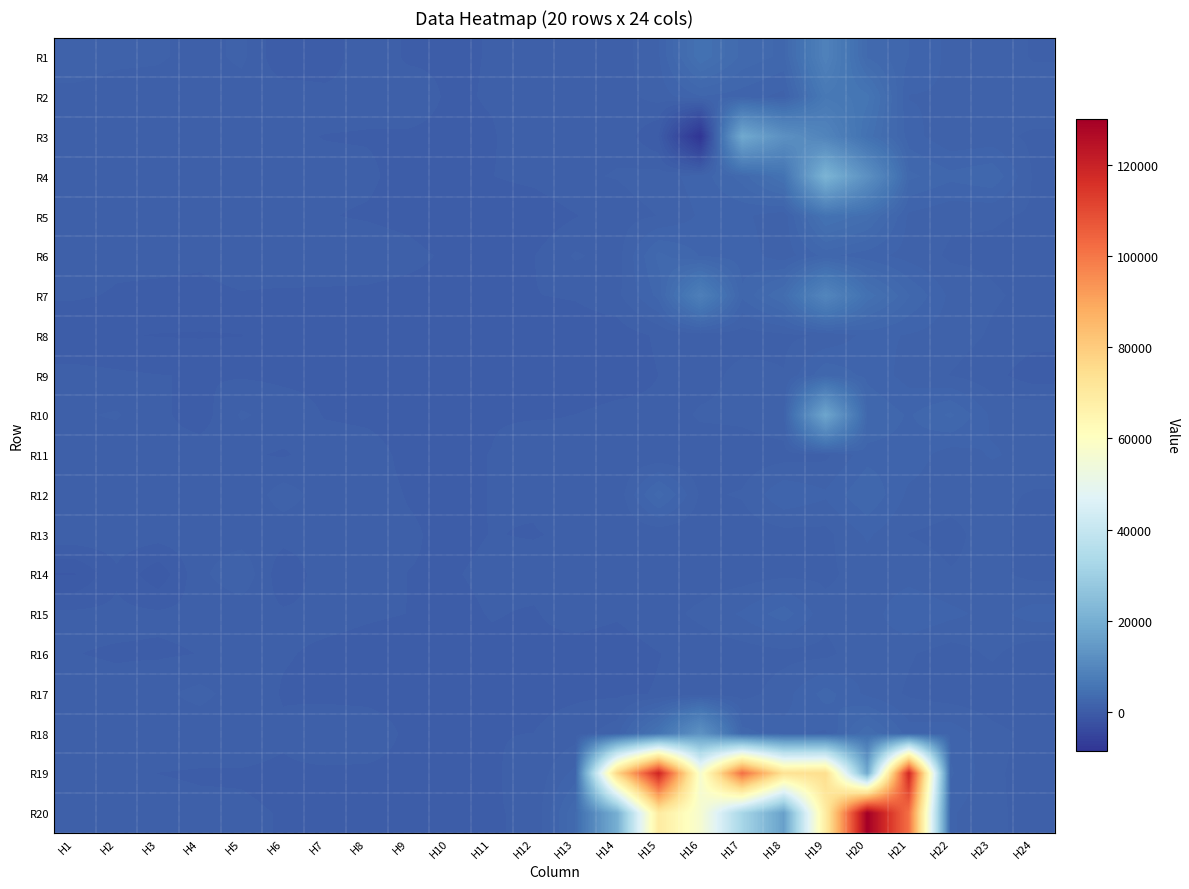

Reading left to right, list all the values displayed in this chart.

R1: H1=1617.2	H2=1260.4	H3=1173.2	H4=828.1	H5=1225.1	H6=38.0	H7=217.1	H8=910.9	H9=449.5	H10=451.4	H11=564.4	H12=557.1	H13=727.3	H14=772.7	H15=1560.4	H16=4795.4	H17=3087.6	H18=2571.9	H19=8555.7	H20=3172.7	H21=2162.8	H22=1468.2	H23=1610.5	H24=993.8
R2: H1=795.0	H2=708.7	H3=730.3	H4=740.0	H5=748.9	H6=920.6	H7=703.0	H8=666.4	H9=871.6	H10=442.6	H11=589.6	H12=856.9	H13=664.2	H14=840.8	H15=1298.8	H16=2132.4	H17=1912.8	H18=1433.0	H19=6372.2	H20=5627.8	H21=1597.7	H22=1549.6	H23=1248.7	H24=1600.7
R3: H1=821.6	H2=753.8	H3=716.0	H4=710.7	H5=690.0	H6=594.3	H7=527.6	H8=510.3	H9=458.0	H10=400.4	H11=484.4	H12=907.2	H13=769.8	H14=984.9	H15=-15.6	H16=-8674.0	H17=18439.9	H18=12207.4	H19=9239.8	H20=4724.9	H21=1873.6	H22=1192.6	H23=1273.6	H24=957.2
R4: H1=907.6	H2=695.5	H3=797.3	H4=782.2	H5=688.0	H6=653.2	H7=625.3	H8=614.7	H9=378.9	H10=347.1	H11=529.7	H12=704.8	H13=1028.1	H14=1104.4	H15=1336.4	H16=1885.1	H17=2941.2	H18=4986.7	H19=21394.3	H20=12204.1	H21=2849.9	H22=2320.9	H23=2602.5	H24=988.7
R5: H1=780.9	H2=613.8	H3=815.8	H4=685.4	H5=746.0	H6=785.8	H7=560.2	H8=496.5	H9=388.6	H10=192.1	H11=99.7	H12=135.3	H13=508.6	H14=846.9	H15=1091.6	H16=1696.9	H17=1741.8	H18=1258.5	H19=4994.9	H20=4028.9	H21=1494.5	H22=1184.9	H23=1144.7	H24=998.3
R6: H1=893.3	H2=653.0	H3=665.2	H4=629.4	H5=811.6	H6=888.3	H7=851.2	H8=813.6	H9=692.7	H10=439.4	H11=528.2	H12=516.0	H13=1153.6	H14=840.8	H15=2867.2	H16=2129.8	H17=1905.3	H18=1316.2	H19=2320.8	H20=1853.6	H21=1394.1	H22=991.6	H23=959.0	H24=824.9
R7: H1=605.4	H2=488.0	H3=441.9	H4=408.0	H5=502.0	H6=454.9	H7=449.2	H8=439.3	H9=354.5	H10=349.1	H11=457.2	H12=517.9	H13=597.8	H14=928.4	H15=2339.5	H16=8057.3	H17=2275.9	H18=3835.5	H19=9515.2	H20=4741.3	H21=2742.1	H22=1476.2	H23=1149.9	H24=929.9
R8: H1=65.8	H2=30.0	H3=-25.5	H4=-50.3	H5=-20.3	H6=374.2	H7=470.8	H8=467.9	H9=361.1	H10=186.5	H11=107.0	H12=113.2	H13=176.2	H14=220.5	H15=630.1	H16=738.4	H17=781.9	H18=954.1	H19=1151.9	H20=1801.4	H21=1577.9	H22=1348.2	H23=1006.3	H24=766.1
R9: H1=723.5	H2=625.0	H3=548.8	H4=514.5	H5=475.9	H6=421.9	H7=421.1	H8=377.0	H9=296.1	H10=290.9	H11=362.7	H12=289.1	H13=118.3	H14=221.8	H15=539.7	H16=787.3	H17=1304.5	H18=1104.5	H19=2609.5	H20=2004.4	H21=1400.1	H22=1059.1	H23=720.8	H24=211.5
R10: H1=1016.7	H2=1134.0	H3=681.2	H4=256.2	H5=1163.6	H6=814.5	H7=512.3	H8=462.3	H9=382.6	H10=331.2	H11=501.6	H12=494.1	H13=543.9	H14=733.8	H15=674.8	H16=1177.4	H17=1219.0	H18=1524.5	H19=17505.7	H20=2710.0	H21=2098.7	H22=2820.5	H23=1492.9	H24=1604.6
R11: H1=765.9	H2=721.8	H3=714.8	H4=847.9	H5=608.1	H6=486.2	H7=745.3	H8=696.2	H9=435.7	H10=459.8	H11=547.9	H12=815.2	H13=625.9	H14=668.6	H15=612.6	H16=651.4	H17=755.5	H18=843.4	H19=955.0	H20=1937.6	H21=1943.2	H22=1344.9	H23=1679.9	H24=1427.1
R12: H1=722.3	H2=706.3	H3=721.7	H4=882.0	H5=670.6	H6=1342.9	H7=822.8	H8=706.6	H9=514.8	H10=456.2	H11=549.5	H12=583.8	H13=910.9	H14=683.4	H15=2967.8	H16=993.4	H17=1131.3	H18=2074.4	H19=1714.6	H20=2694.1	H21=1492.2	H22=1280.9	H23=1228.1	H24=1026.3
R13: H1=956.5	H2=848.2	H3=806.0	H4=850.8	H5=812.0	H6=754.0	H7=768.0	H8=663.3	H9=587.1	H10=445.5	H11=547.6	H12=518.5	H13=589.9	H14=639.1	H15=676.8	H16=686.6	H17=741.9	H18=881.3	H19=919.8	H20=1713.8	H21=1067.8	H22=928.3	H23=1330.0	H24=747.4
R14: H1=-586.8	H2=436.8	H3=-386.5	H4=940.7	H5=1531.3	H6=130.7	H7=852.1	H8=709.7	H9=531.1	H10=506.1	H11=614.5	H12=660.9	H13=686.3	H14=1046.2	H15=831.7	H16=749.2	H17=803.1	H18=944.0	H19=978.3	H20=1280.8	H21=1385.7	H22=1115.3	H23=1205.2	H24=926.0
R15: H1=673.3	H2=673.3	H3=640.7	H4=666.5	H5=705.9	H6=627.0	H7=636.1	H8=577.8	H9=535.0	H10=437.3	H11=558.4	H12=503.9	H13=717.0	H14=593.4	H15=834.5	H16=1219.7	H17=1701.2	H18=2465.9	H19=1252.2	H20=1309.0	H21=2129.5	H22=1769.3	H23=1429.9	H24=1862.5
R16: H1=547.9	H2=488.2	H3=464.4	H4=547.5	H5=613.6	H6=568.6	H7=474.9	H8=423.4	H9=372.6	H10=387.4	H11=465.4	H12=438.1	H13=358.2	H14=304.6	H15=525.7	H16=698.3	H17=792.0	H18=897.5	H19=918.8	H20=1516.6	H21=1138.5	H22=802.6	H23=1175.7	H24=705.6
R17: H1=758.0	H2=689.4	H3=963.5	H4=1246.4	H5=811.6	H6=505.8	H7=415.7	H8=353.3	H9=313.3	H10=276.2	H11=358.0	H12=379.4	H13=444.1	H14=434.1	H15=574.1	H16=684.5	H17=828.0	H18=1385.6	H19=2388.2	H20=1481.3	H21=996.8	H22=779.3	H23=698.1	H24=630.8
R18: H1=787.6	H2=746.6	H3=762.3	H4=714.5	H5=732.9	H6=602.7	H7=902.2	H8=912.2	H9=419.1	H10=397.7	H11=525.6	H12=540.6	H13=810.4	H14=1401.9	H15=5191.8	H16=12781.2	H17=2434.8	H18=1804.1	H19=1548.3	H20=3686.8	H21=1884.0	H22=1954.3	H23=1255.5	H24=915.3
R19: H1=757.3	H2=612.9	H3=535.0	H4=512.8	H5=510.1	H6=468.1	H7=451.7	H8=424.3	H9=374.3	H10=369.5	H11=499.8	H12=662.7	H13=1802.9	H14=76822.5	H15=119178.5	H16=56681.3	H17=101751.6	H18=73028.2	H19=74742.2	H20=18466.3	H21=118711.1	H22=2248.3	H23=1185.8	H24=845.1
R20: H1=868.5	H2=686.0	H3=632.1	H4=593.3	H5=579.1	H6=523.4	H7=506.0	H8=459.8	H9=415.3	H10=392.6	H11=521.5	H12=570.6	H13=3223.1	H14=19908.6	H15=69353.1	H16=56512.9	H17=32301.3	H18=15974.6	H19=68805.4	H20=130043.2	H21=101441.8	H22=1696.9	H23=1167.9	H24=932.6